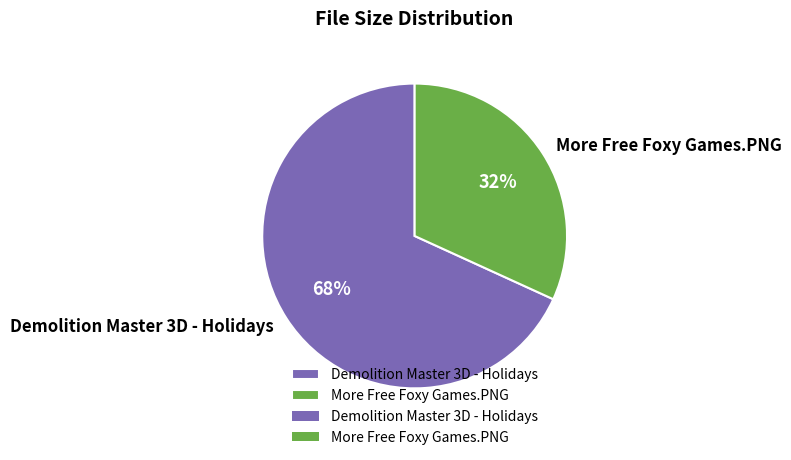

To the nearest percent, what portion does More Free Foxy Games.PNG represent?

32%